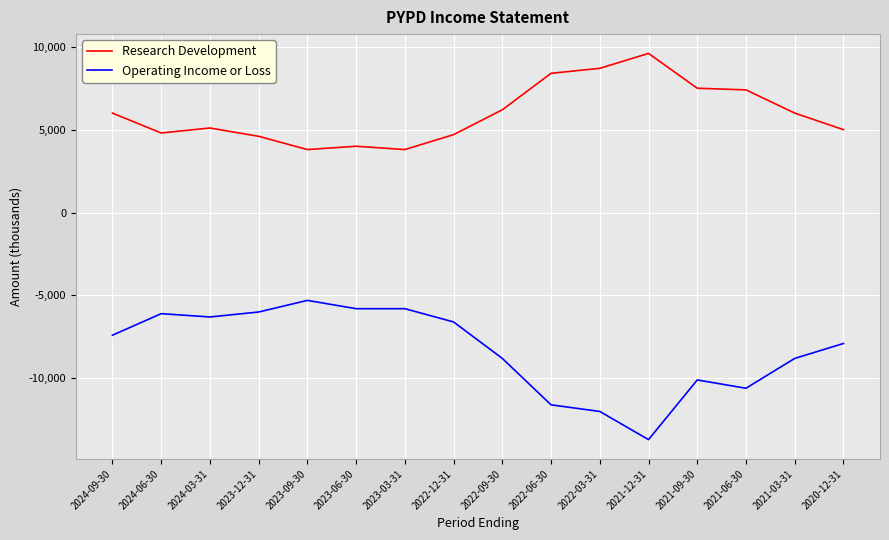

What is the highest value of the Research Development series?

9600